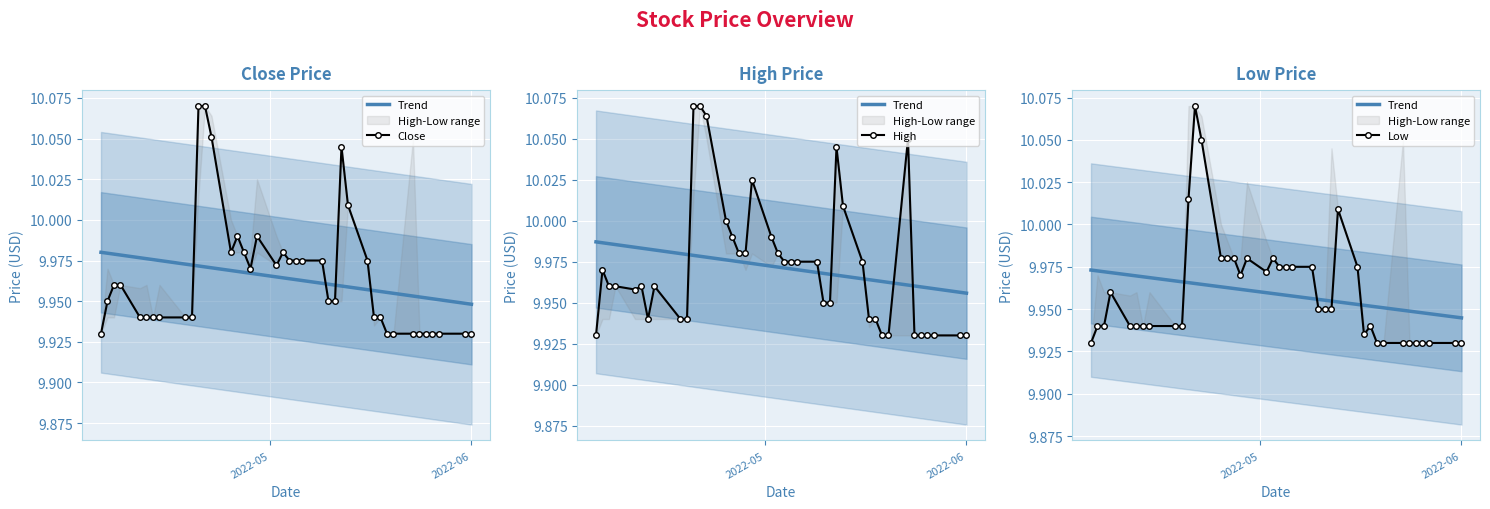

True or false: Close and Low intersect in this chart.

False